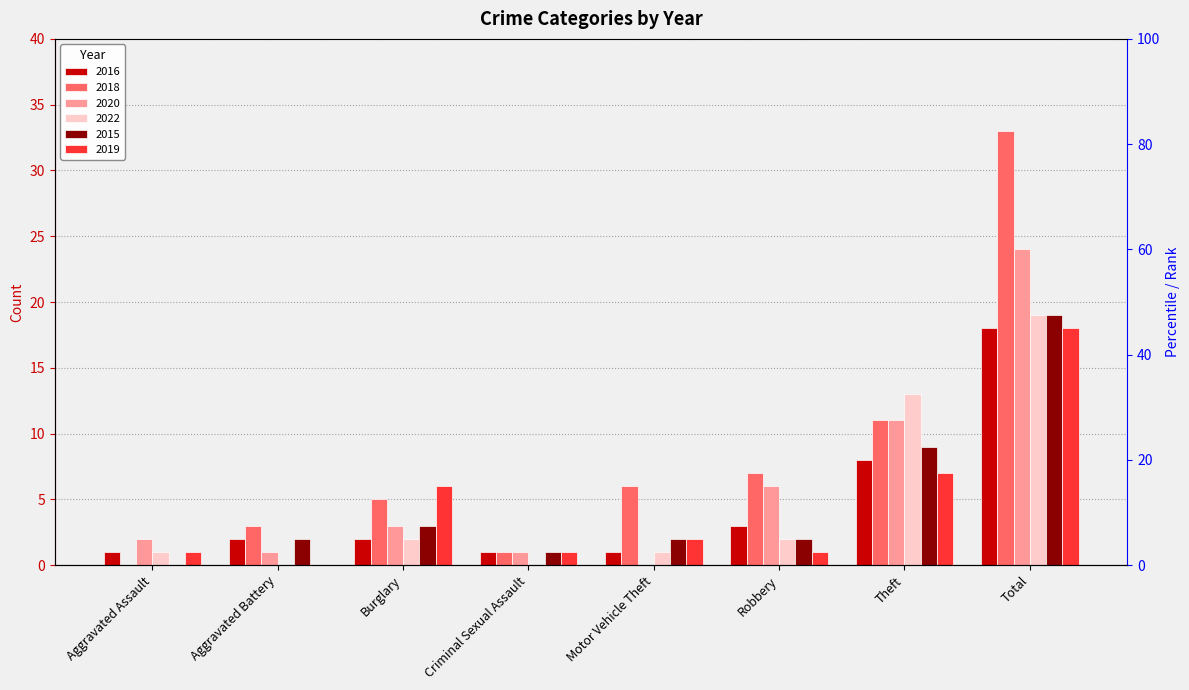

At which category does the chart reach its peak across all series?

Total